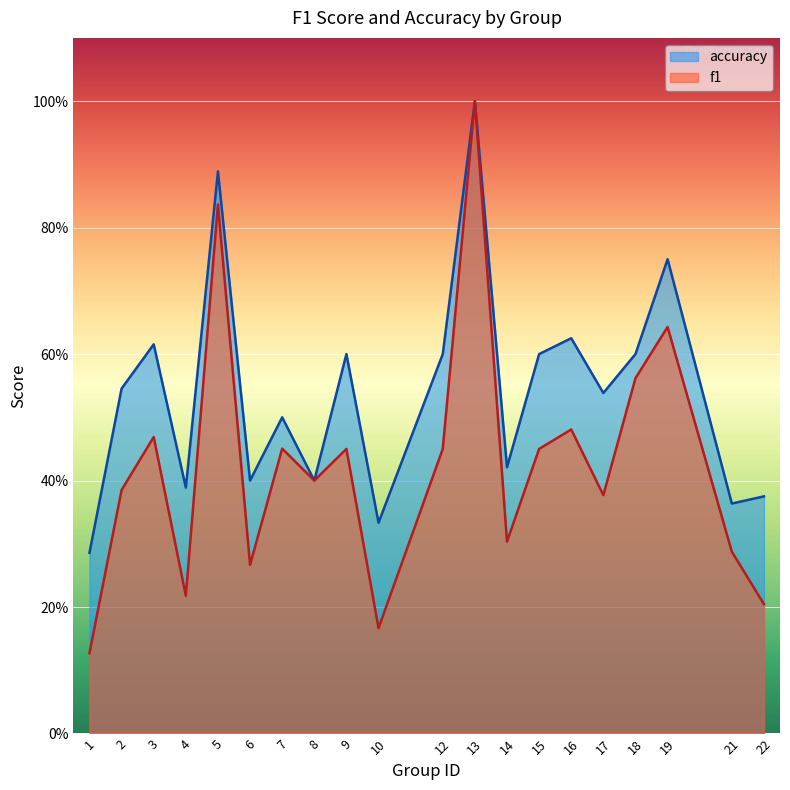

Between 5 and 16, which series saw the biggest shift?

f1